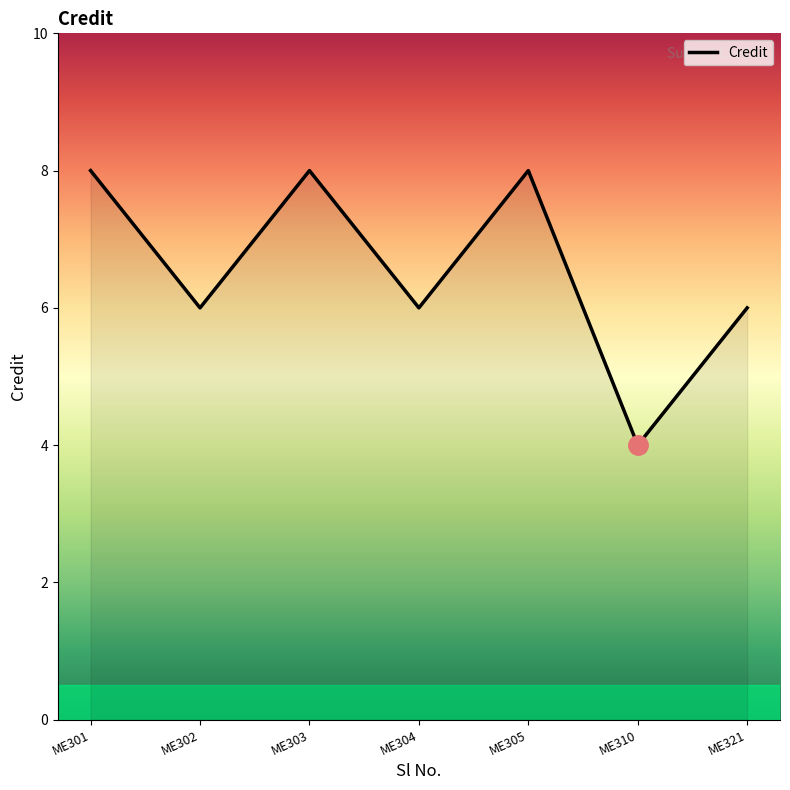

Approximately how many times larger is the value at ME304 compared to ME321?

1.0